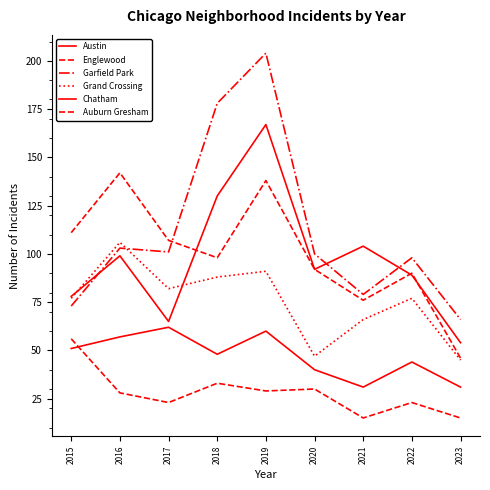

Is this an area chart (filled region under the line)?

No